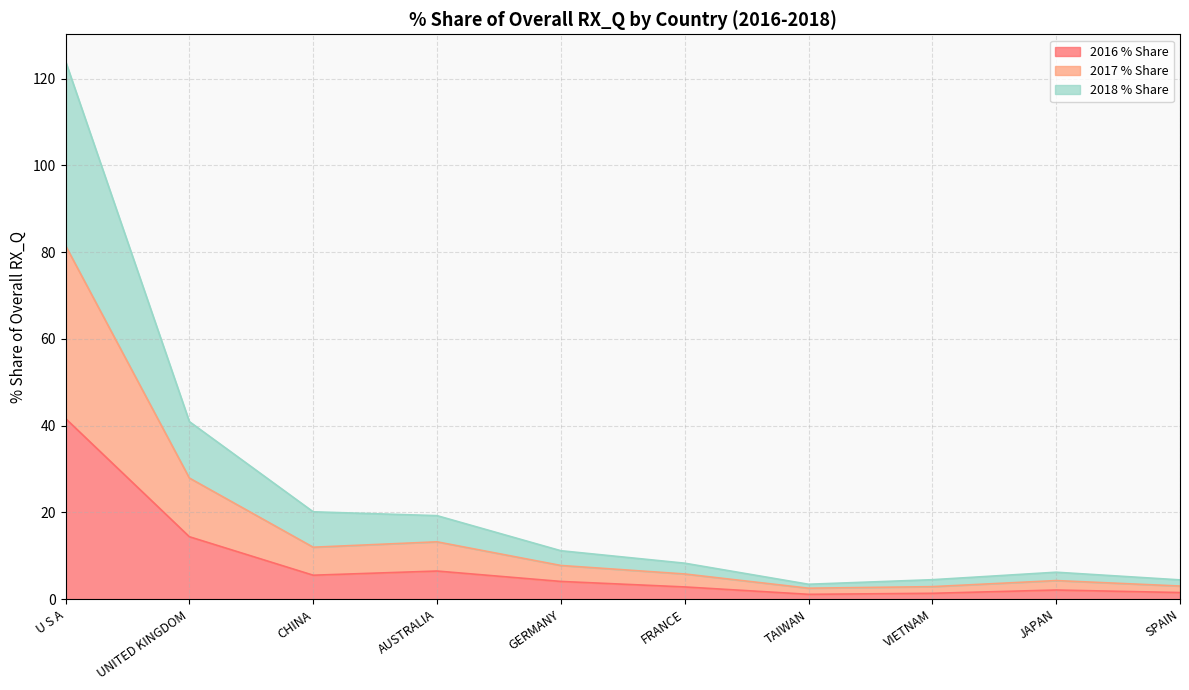

True or false: 2016 % Share has a value of 9.7 at UNITED KINGDOM.

False